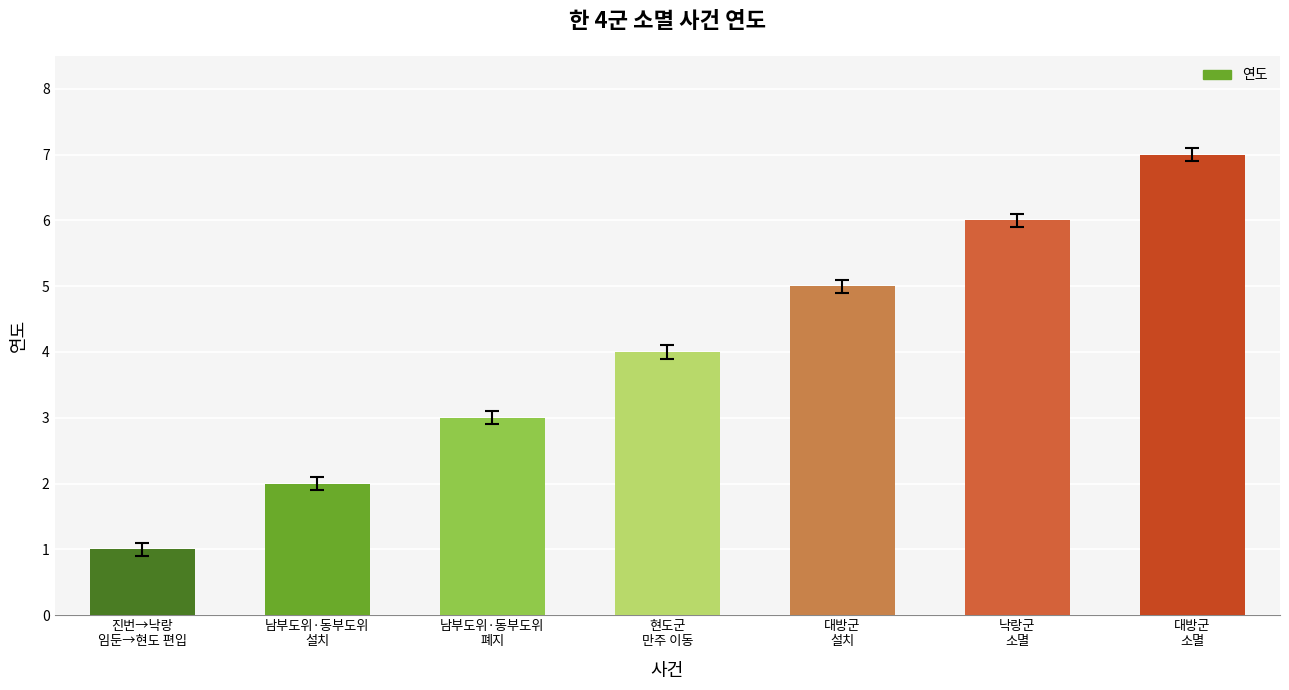

Count the values in the range 2 to 6.

5